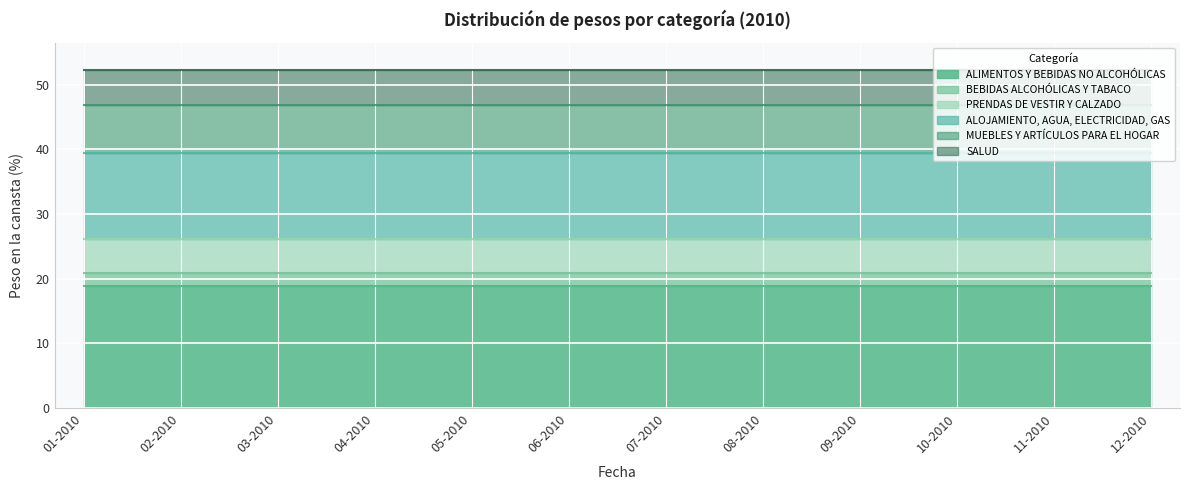

True or false: PRENDAS DE VESTIR Y CALZADO and BEBIDAS ALCOHÓLICAS Y TABACO intersect in this chart.

False